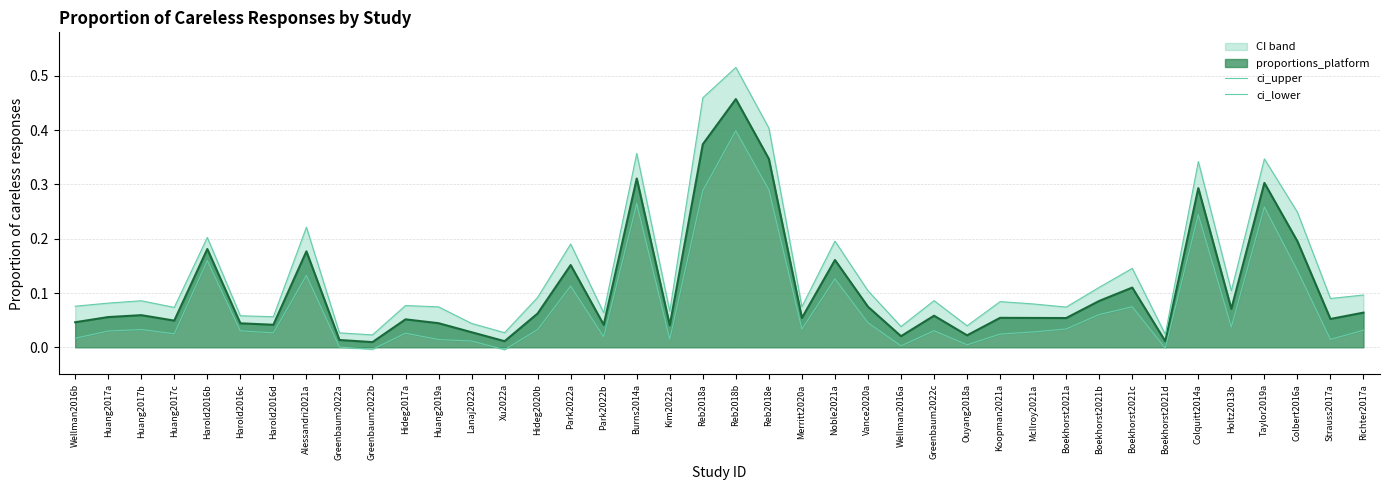

How many positive values does the ci_lower series have?

37